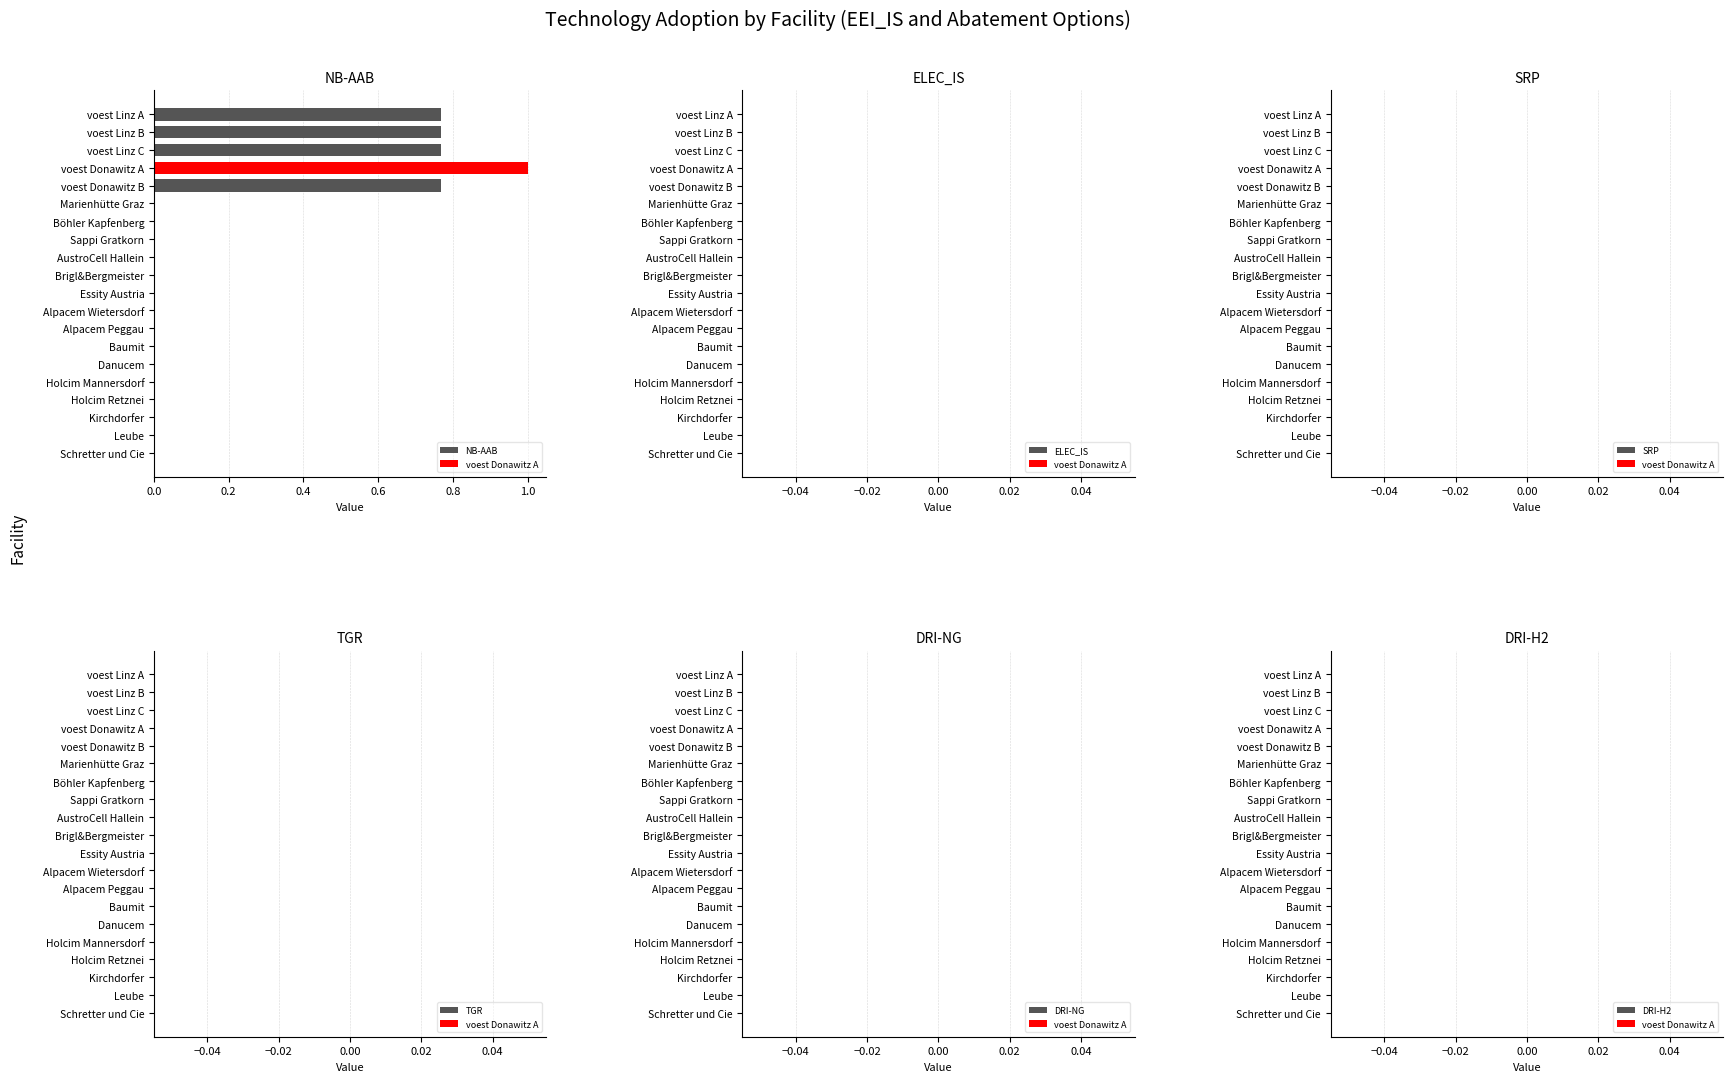

Which category has the highest value across all series?

voest Donawitz A